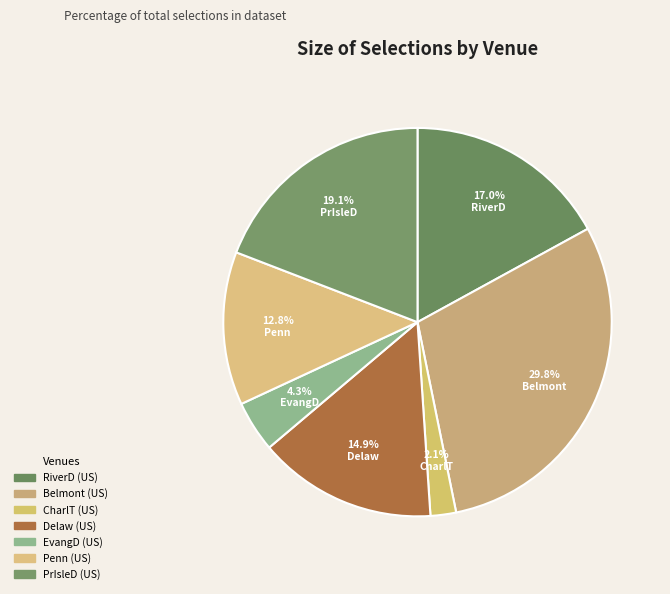

How many slices are in this pie chart?

7